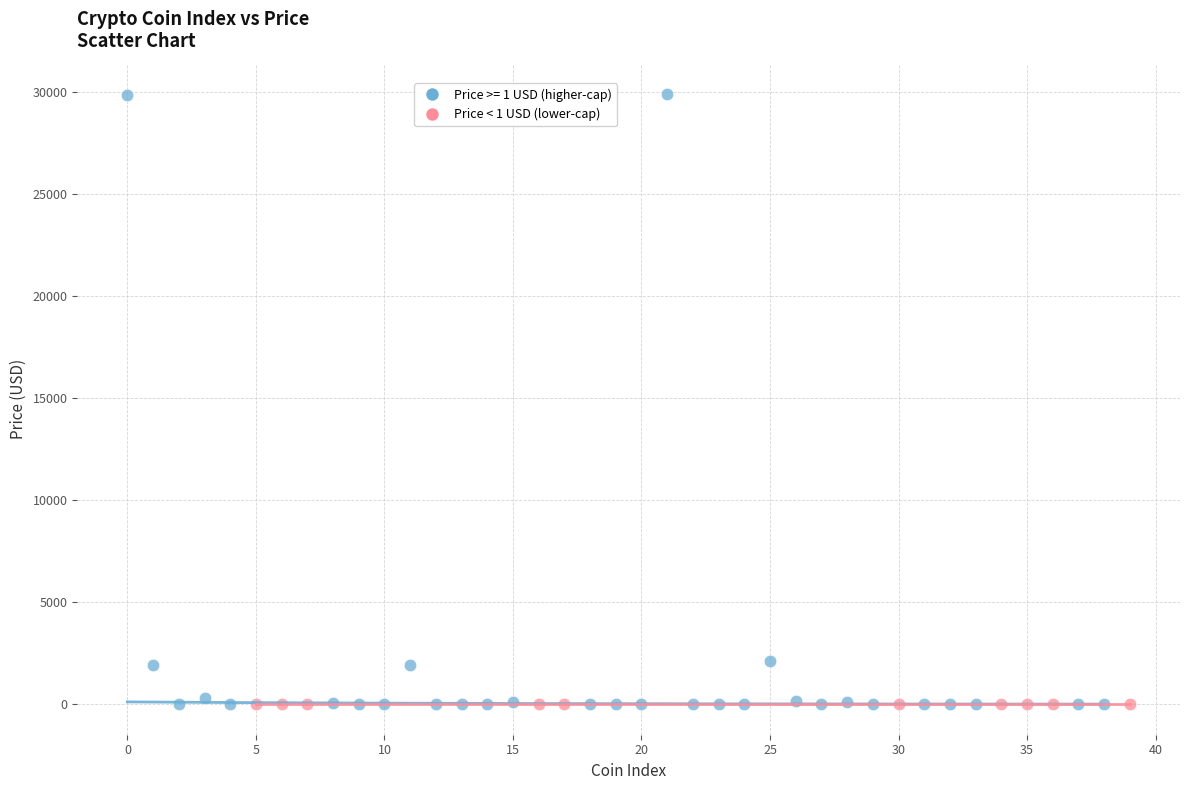

Which series has the largest Y range (max minus min)?

Price >= 1 USD (higher-cap)